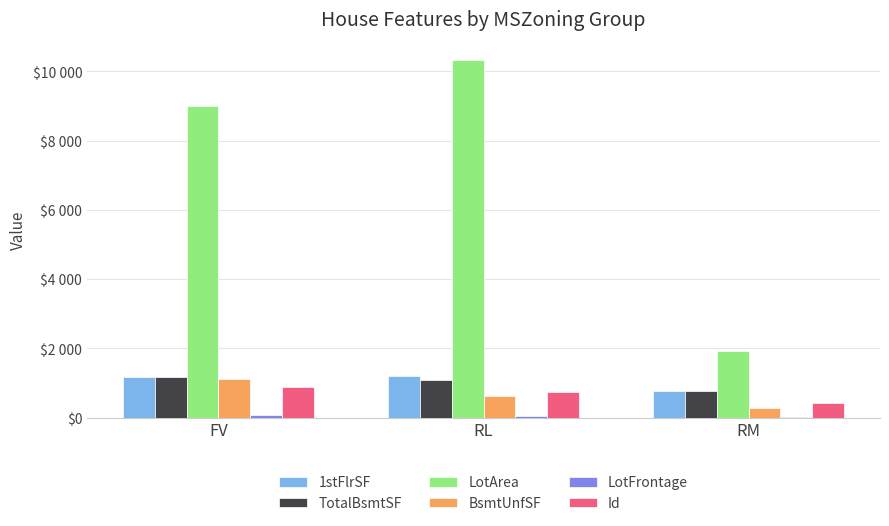

How many bars are there in total?

18